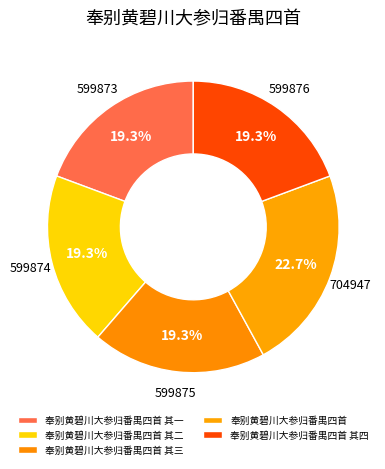

Count the number of slices in the pie.

5